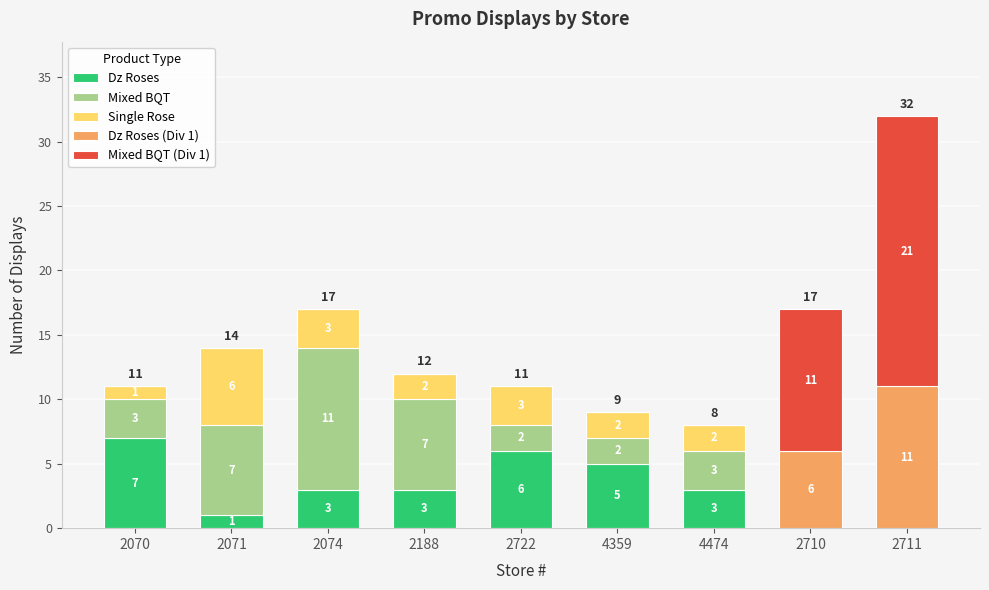

At which category is the sum across all series the highest?

2711